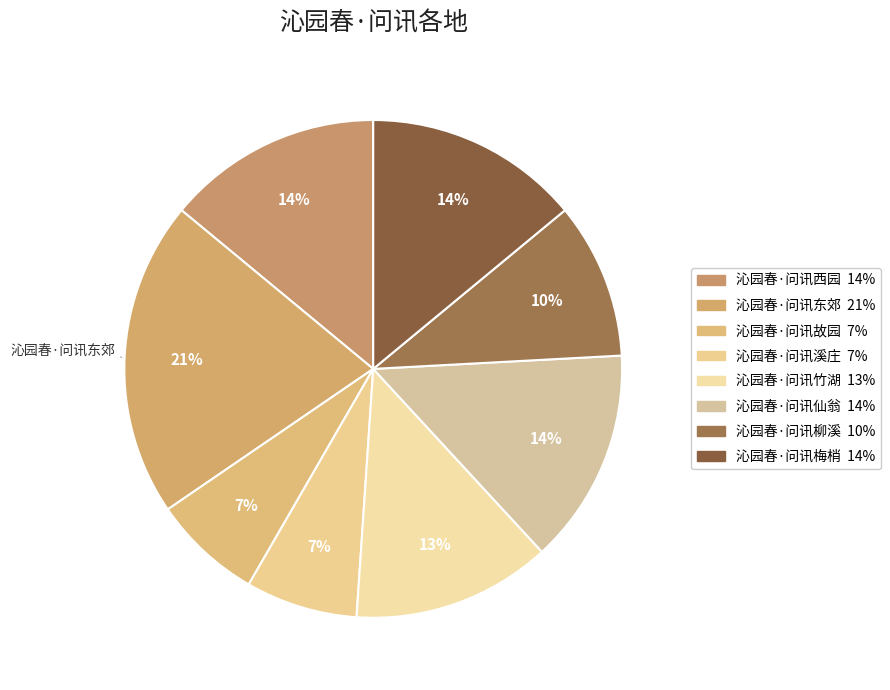

What is the smallest slice in the pie chart?

沁园春·问讯故园